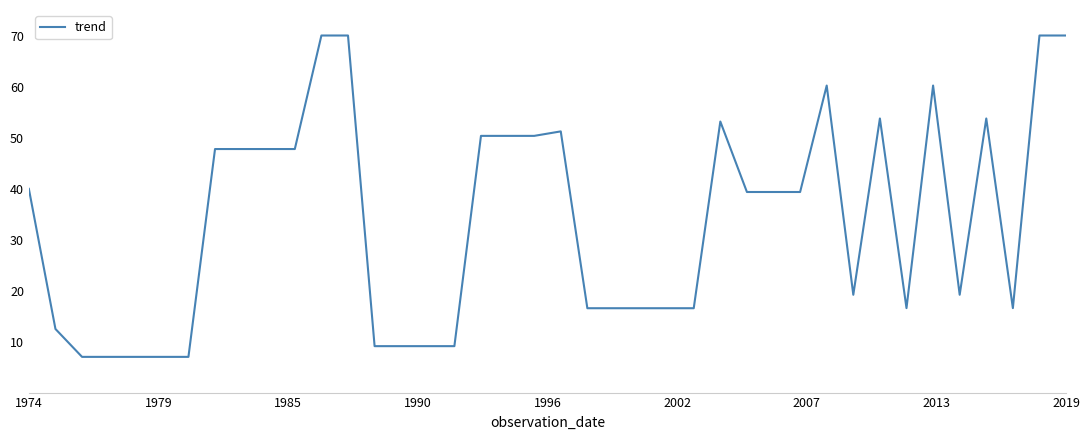

How many lines are shown in the chart?

1